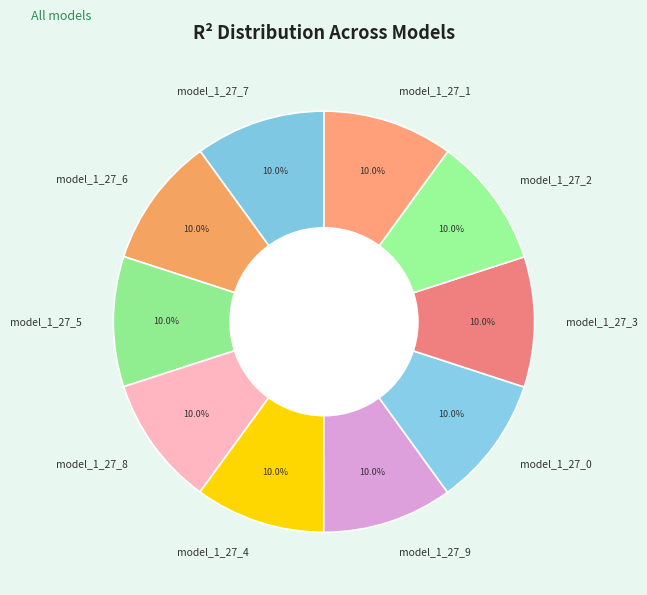

To the nearest percent, what is the combined percentage of model_1_27_9 and model_1_27_7?

20%